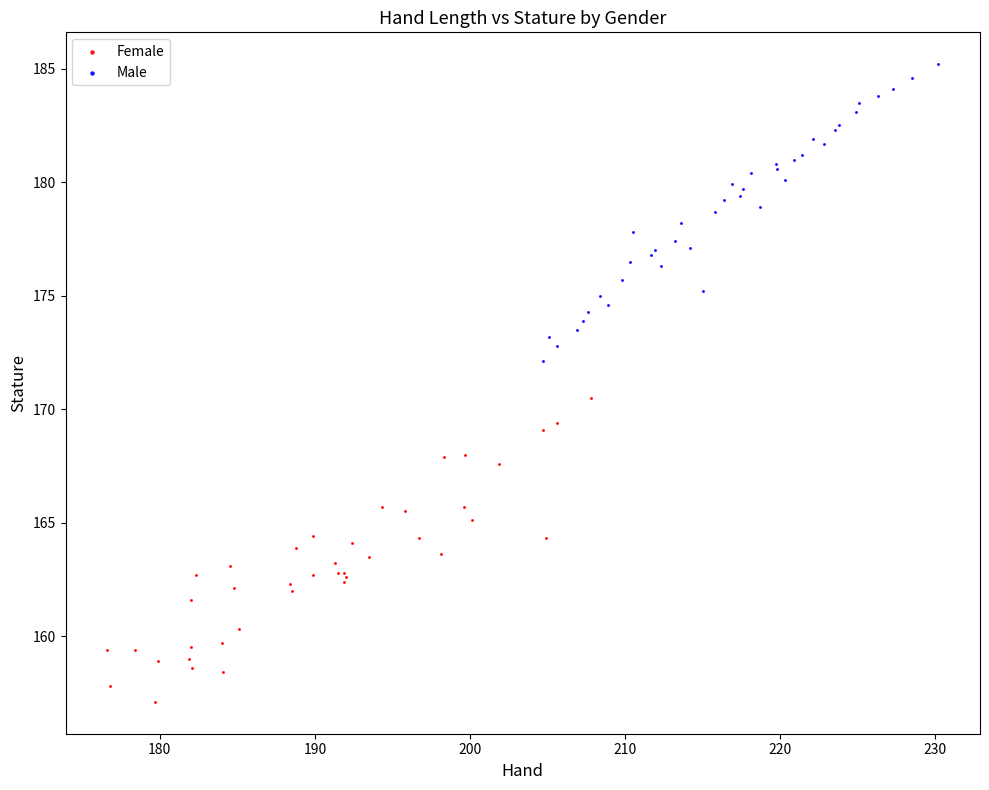

Which series contains the lowest Y value?

Female